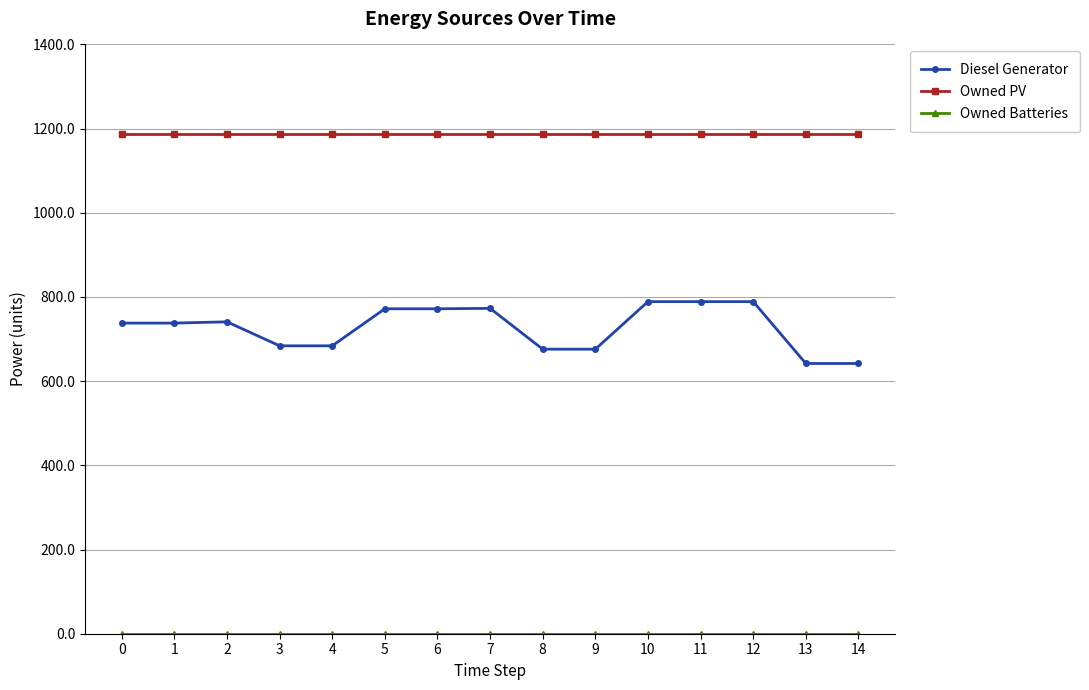

Which series has the largest range (max minus min)?

Diesel Generator